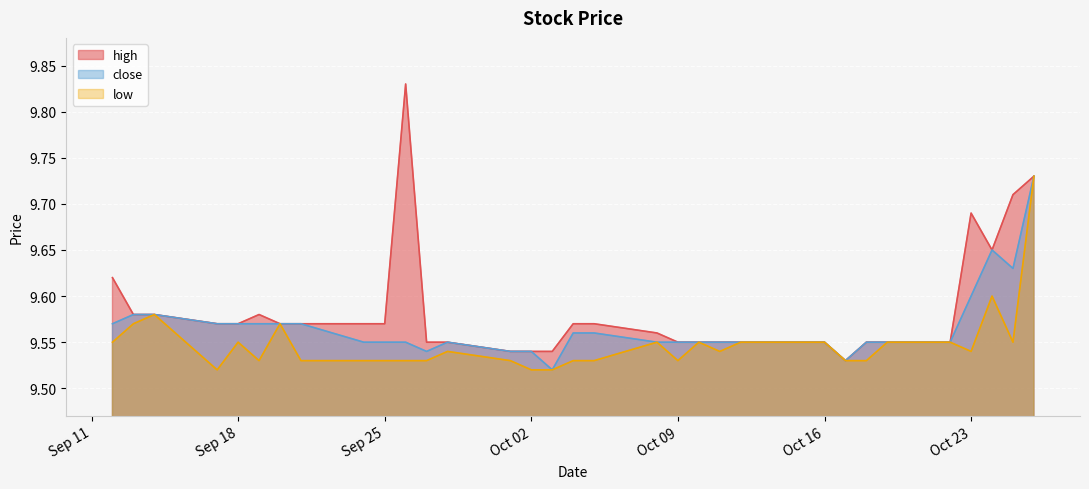

Does the chart display data point markers on the line(s)?

No